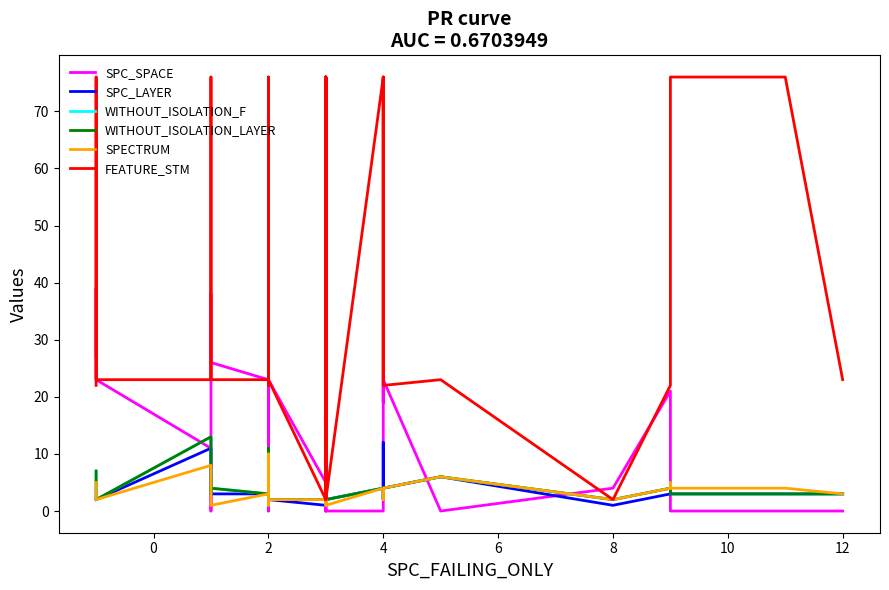

Which series ends up on top after the final intersection of FEATURE_STM and SPC_SPACE?

FEATURE_STM